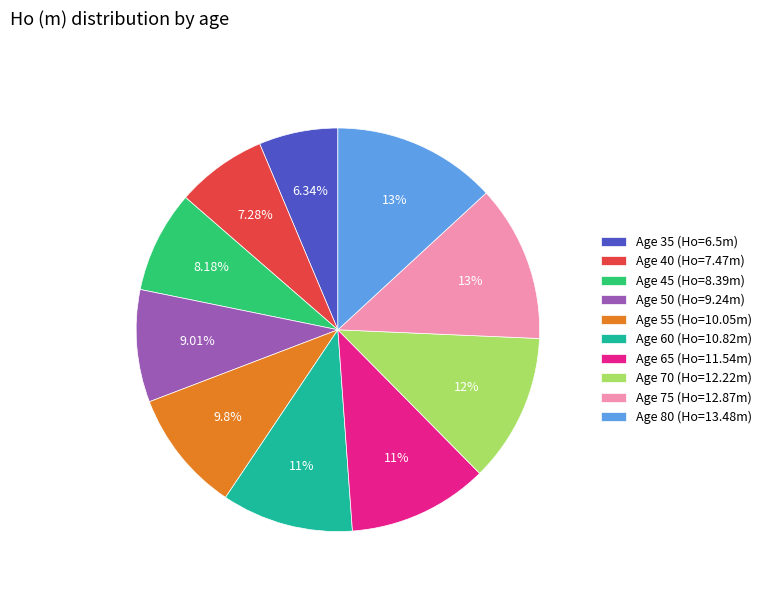

Rank the categories by value from highest to lowest.

Age 80 (Ho=13.48m), Age 75 (Ho=12.87m), Age 70 (Ho=12.22m), Age 65 (Ho=11.54m), Age 60 (Ho=10.82m), Age 55 (Ho=10.05m), Age 50 (Ho=9.24m), Age 45 (Ho=8.39m), Age 40 (Ho=7.47m), Age 35 (Ho=6.5m)